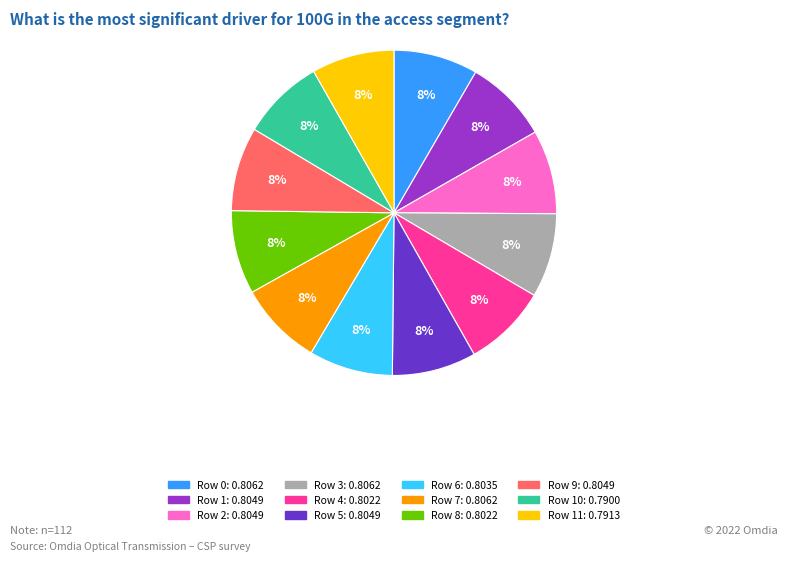

To the nearest percent, what is the average slice percentage?

8%